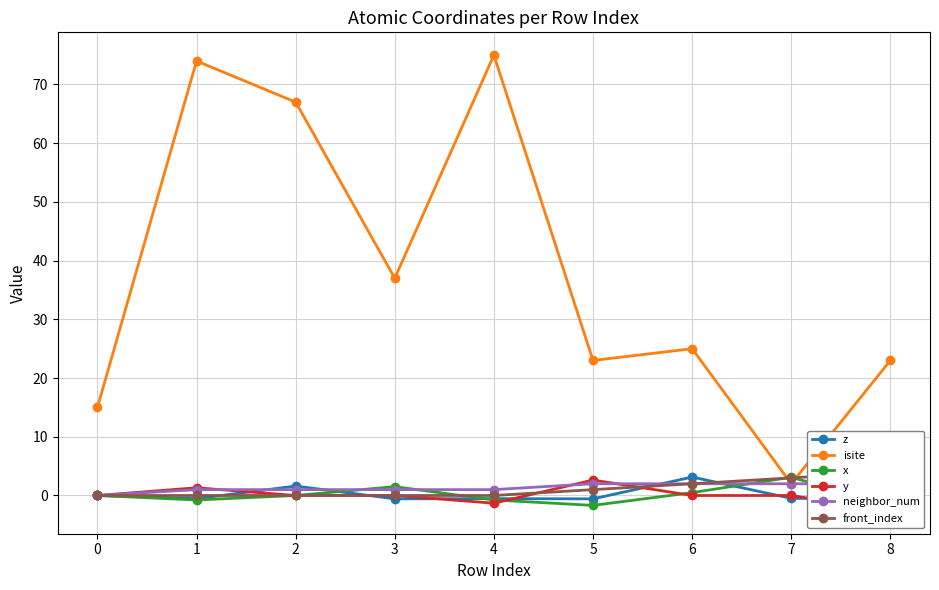

Is it true that isite equals 37.0 at 3?

True